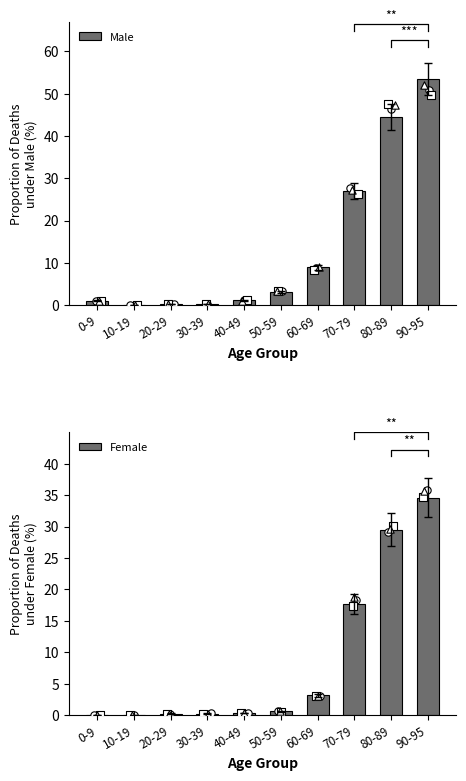

Which series reaches the maximum Y coordinate?

Male